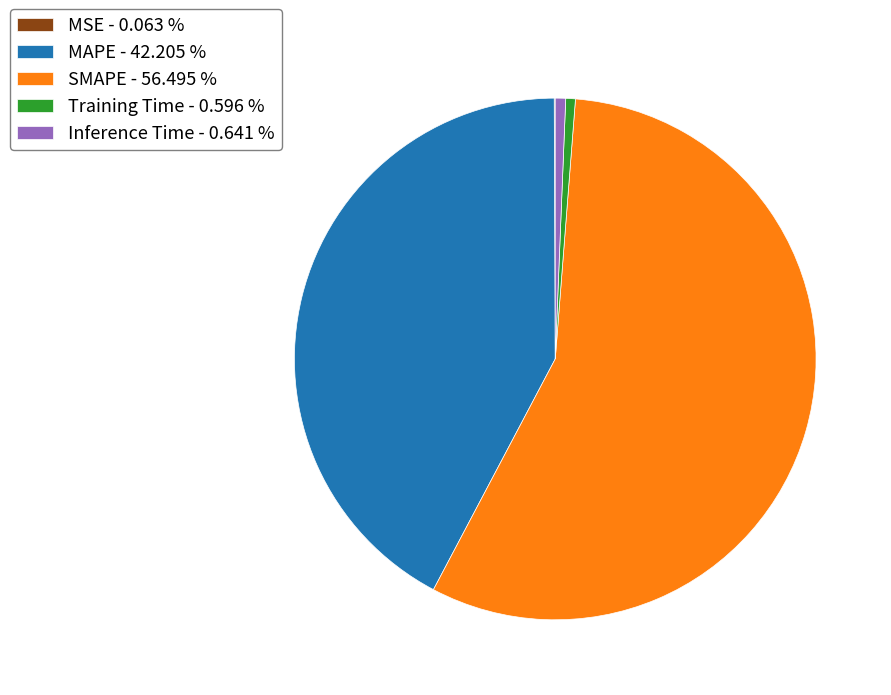

Is it true that MAPE is 42% of the pie?

True